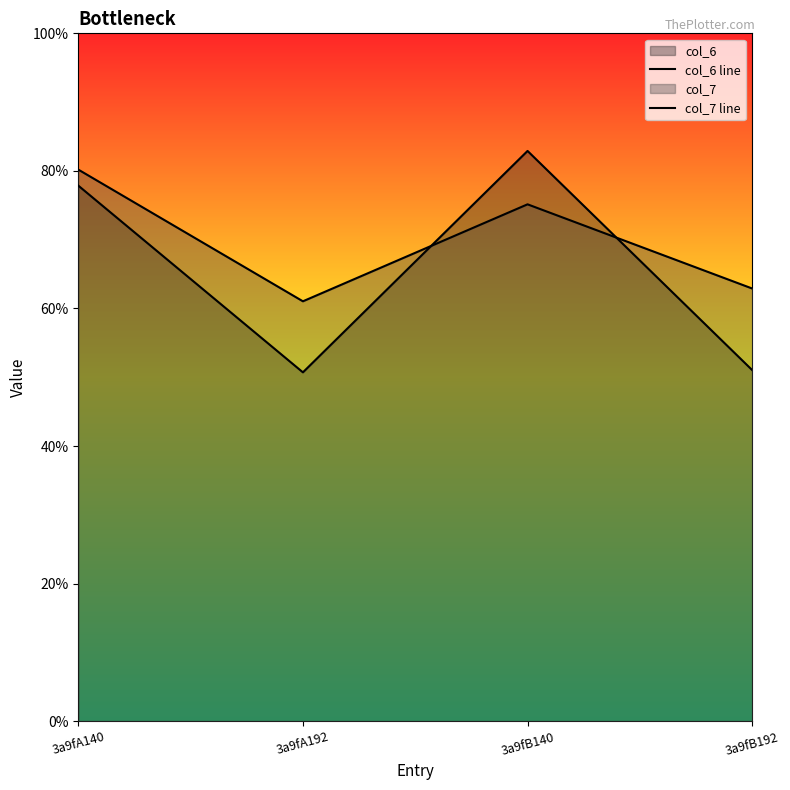

Between 3a9fA140 and 3a9fB140, which series saw the biggest shift?

col_7 line